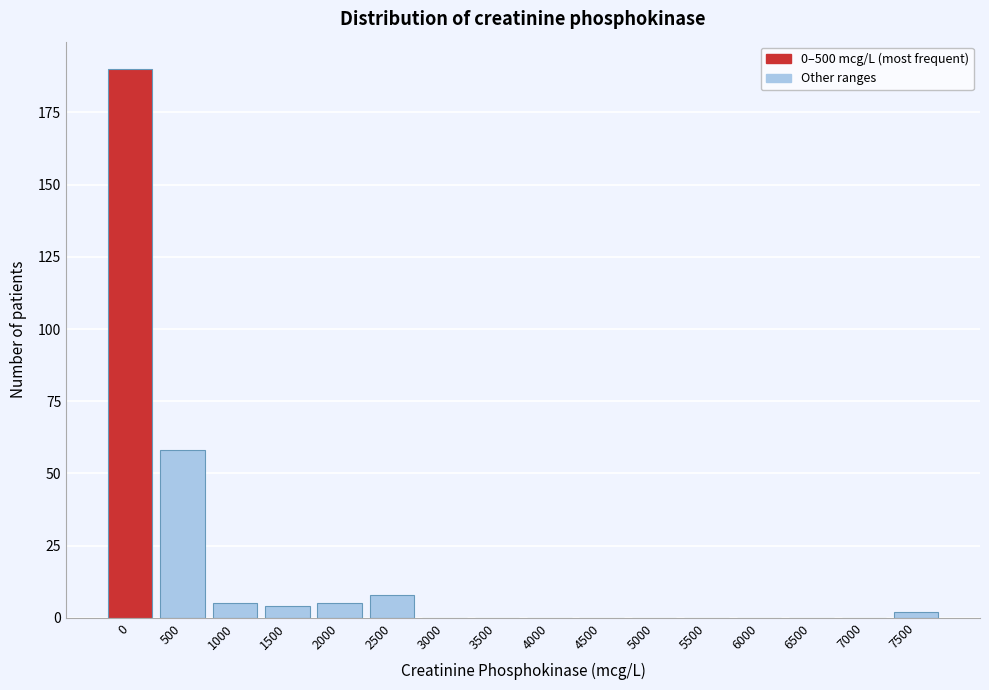

Reading left to right, transcribe all the data shown in this chart.

0=190	500=58	1000=5	1500=4	2000=5	2500=8	3000=0	3500=0	4000=0	4500=0	5000=0	5500=0	6000=0	6500=0	7000=0	7500=2